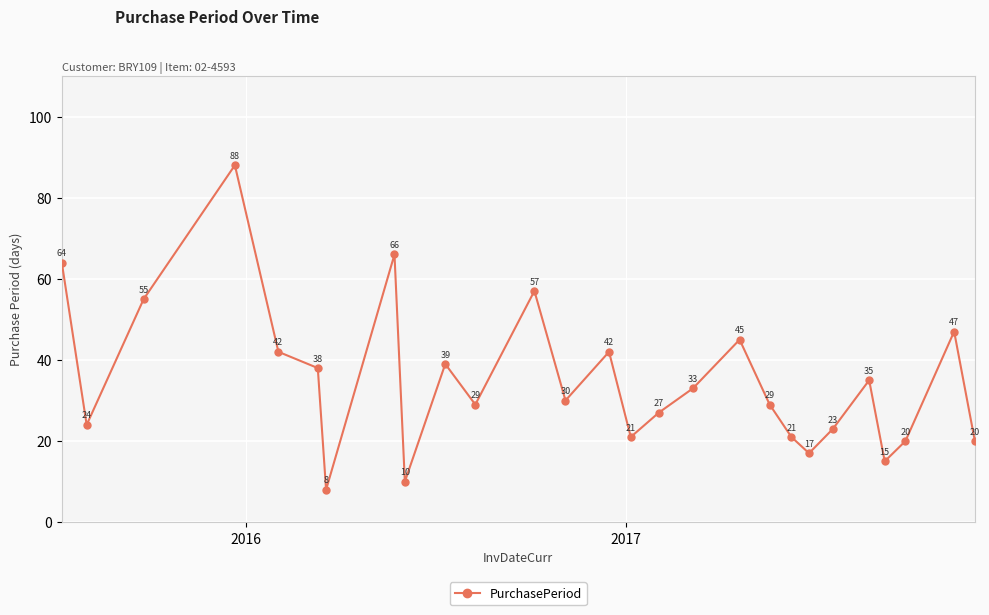

Does the chart display data point markers on the line(s)?

Yes